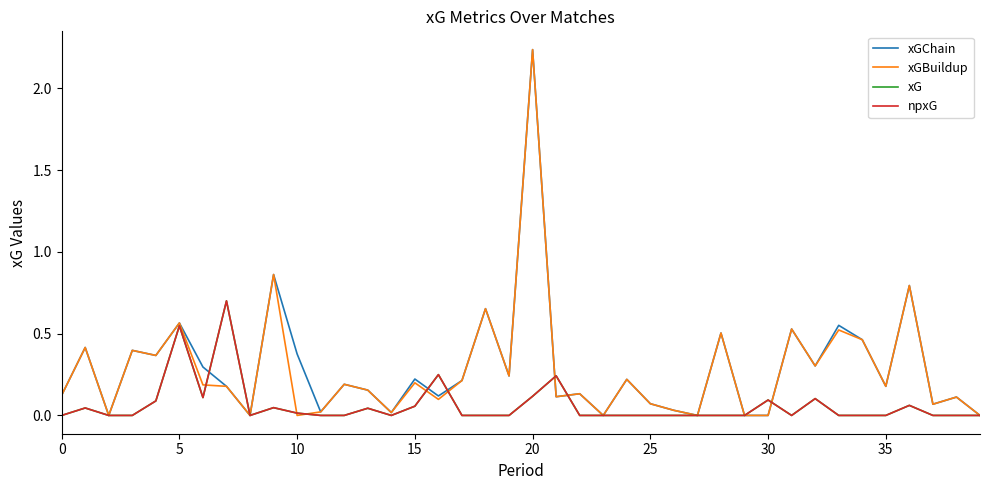

Does the chart have visible grid lines?

No